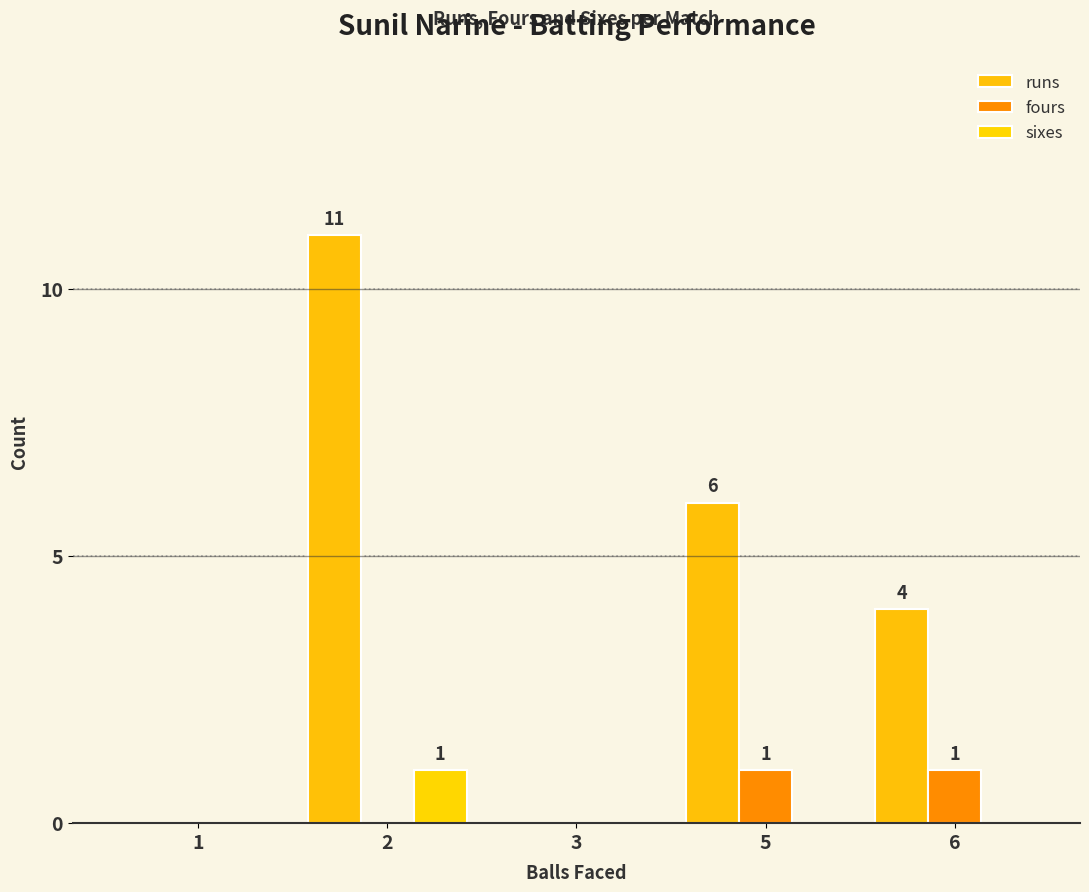

What is the sum of all fours values?

2